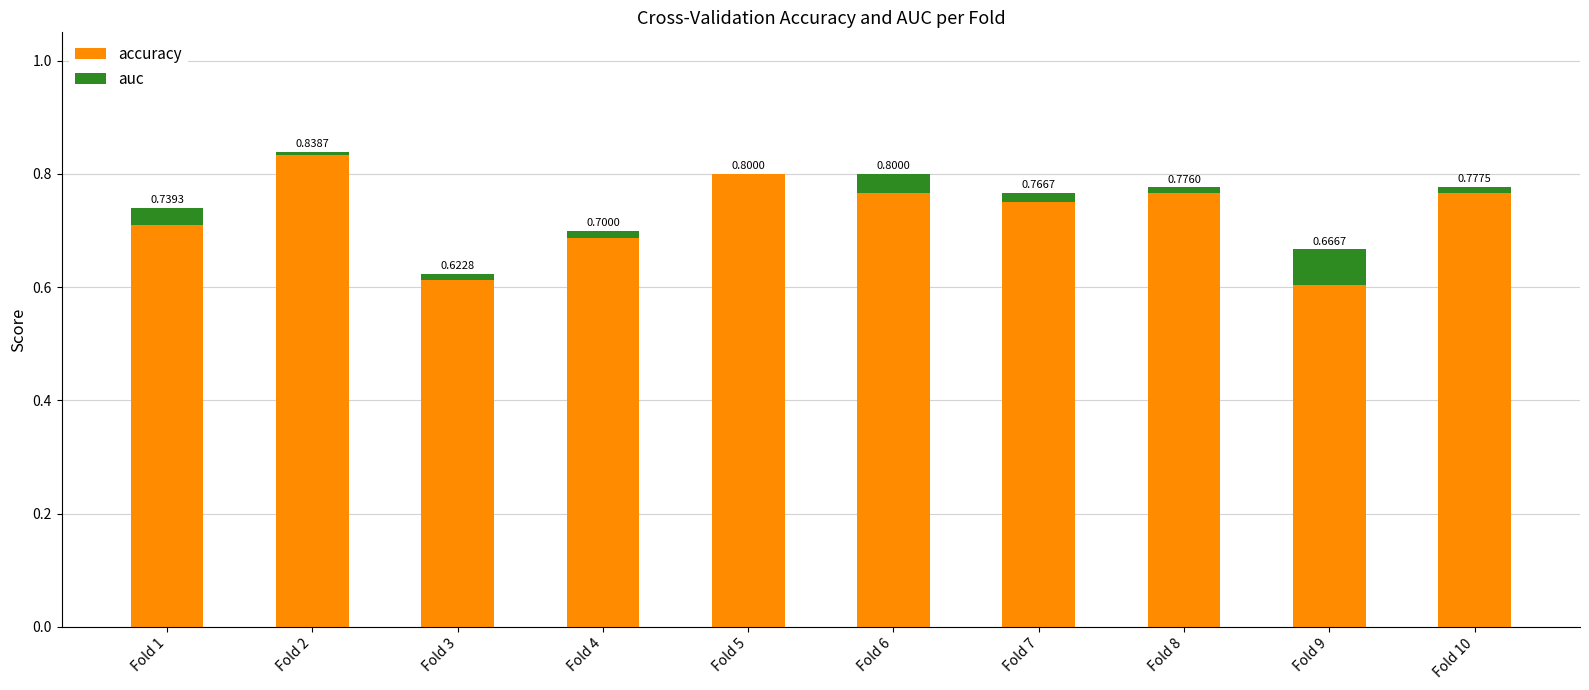

What is the total value across all series at Fold 6?

0.8